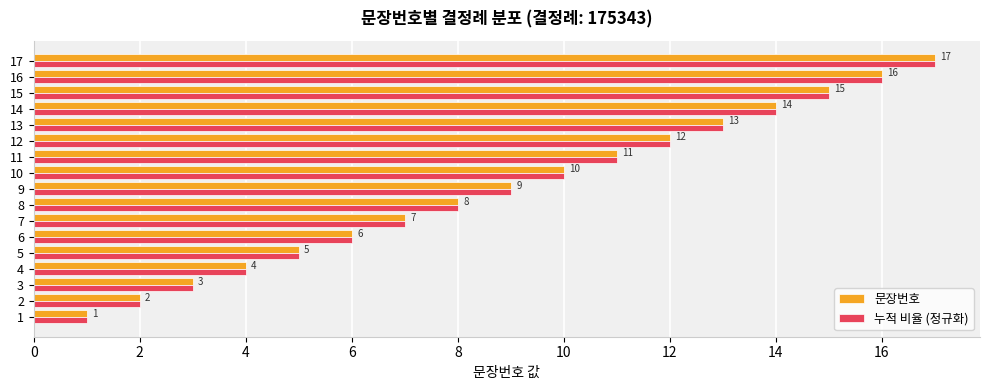

At which category is the sum across all series the highest?

17